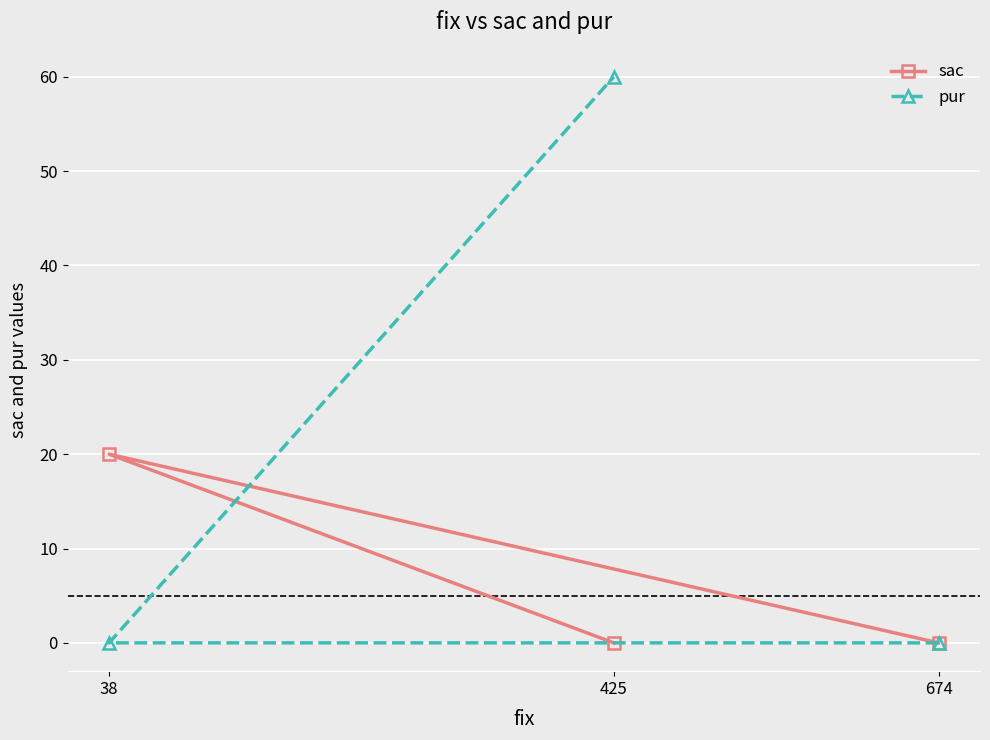

Reading right to left, transcribe all the data shown in this chart.

sac: 674=0	425=0	38=20
pur: 674=0	425=60	38=0